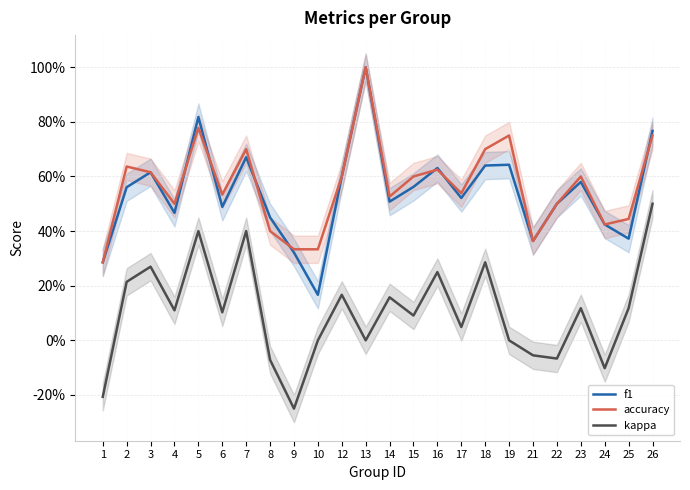

Rank the categories by kappa value from lowest to highest.

9, 1, 24, 8, 22, 21, 10, 13, 19, 17, 15, 6, 4, 25, 23, 14, 12, 2, 16, 3, 18, 5, 7, 26